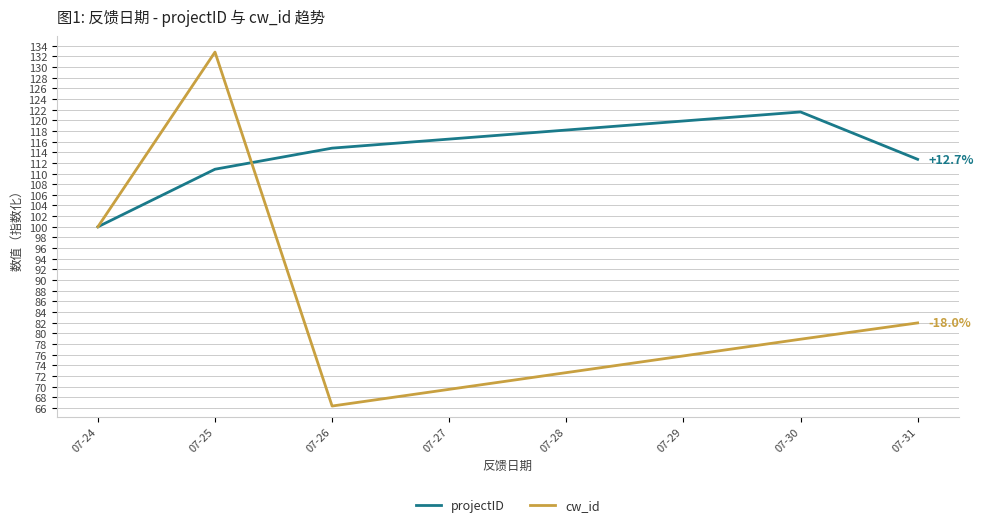

Reading right to left, extract all data points from this chart.

projectID: 112.7	121.6	114.8	110.8	100.0
cw_id: 82.0	78.9	66.3	132.8	100.0